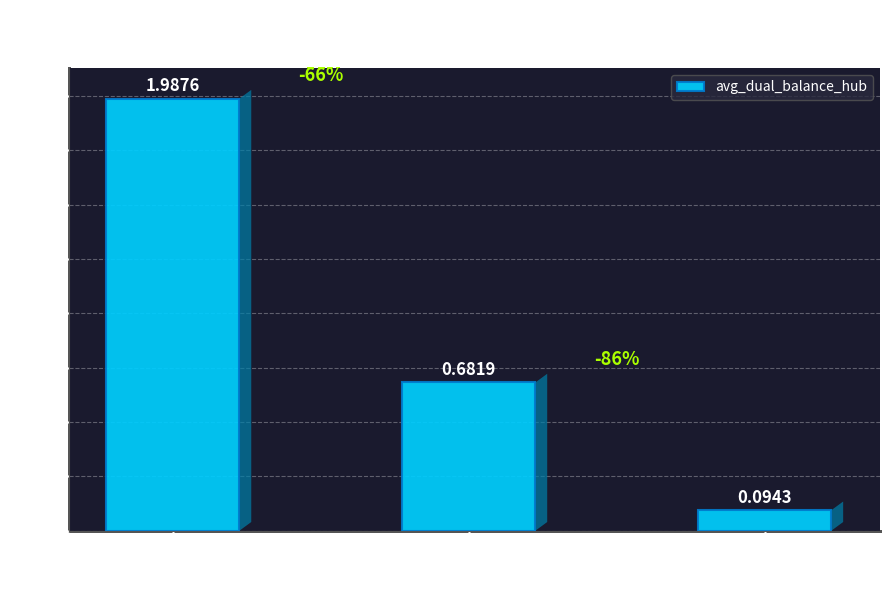

Between Rep Period 1 and Rep Period 2, which is larger?

Rep Period 1